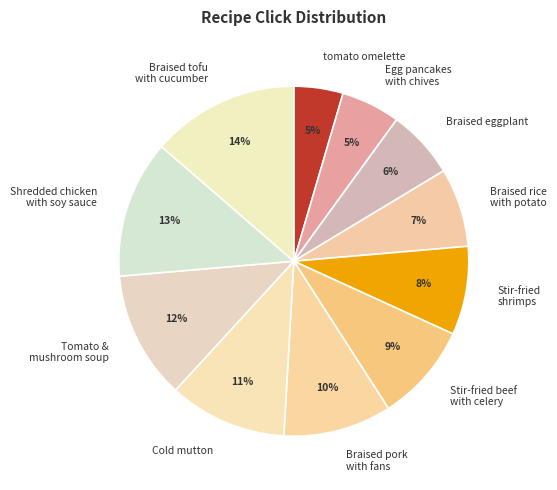

To the nearest percent, what is the combined percentage of Cold mutton and Tomato & mushroom soup?

23%